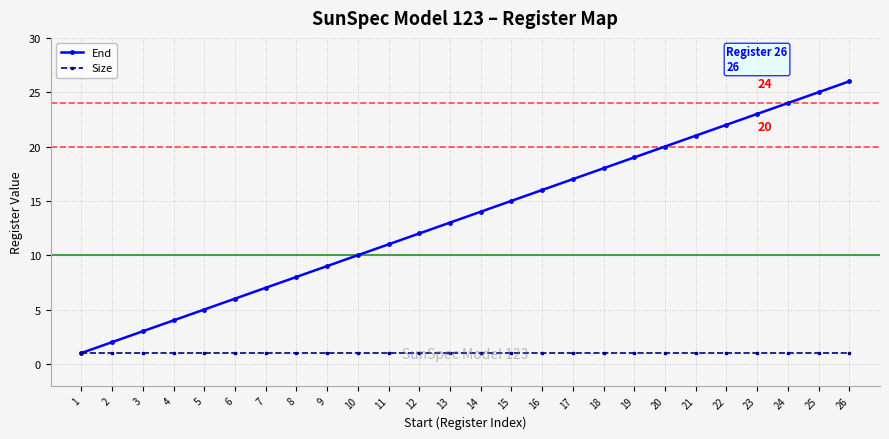

The End series shows 40 at 24. True or false?

False